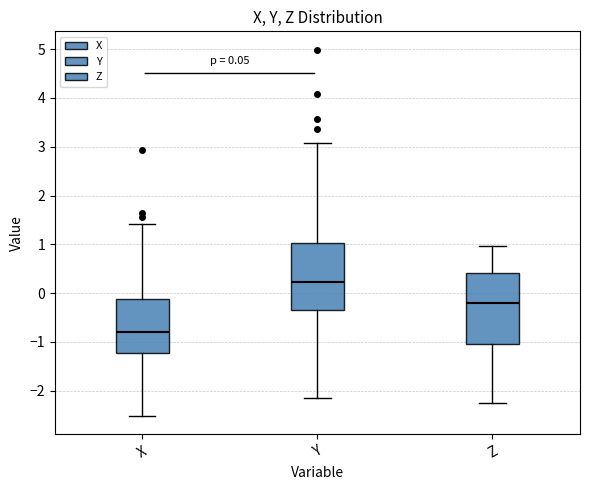

Which box's median line is the highest?

Y